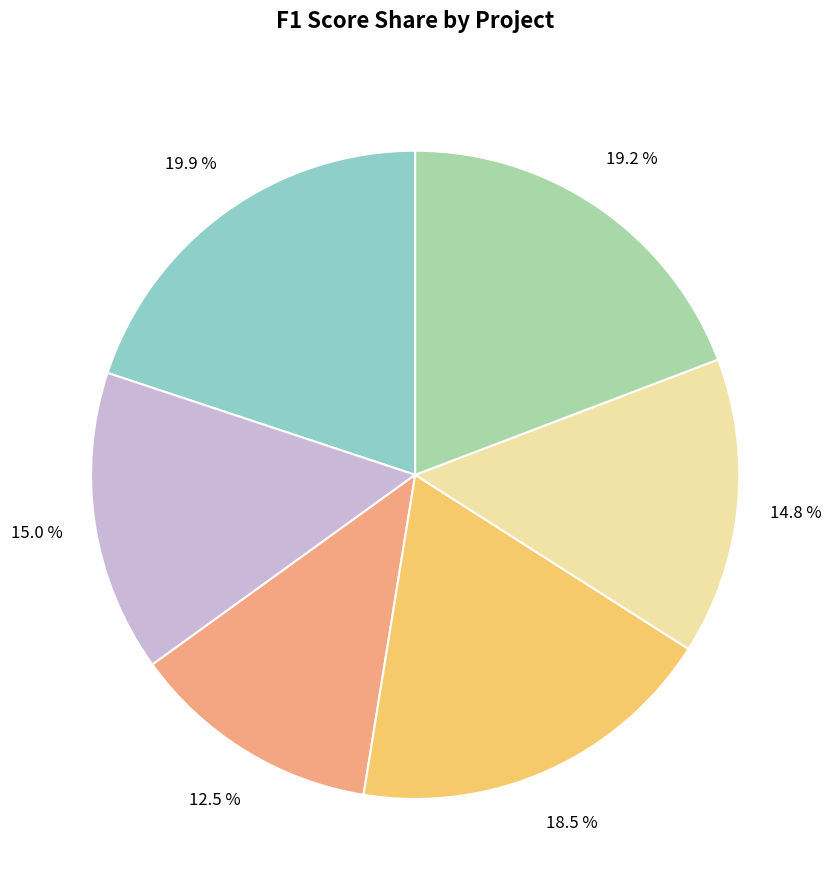

Is there any slice that represents more than half of the pie?

No